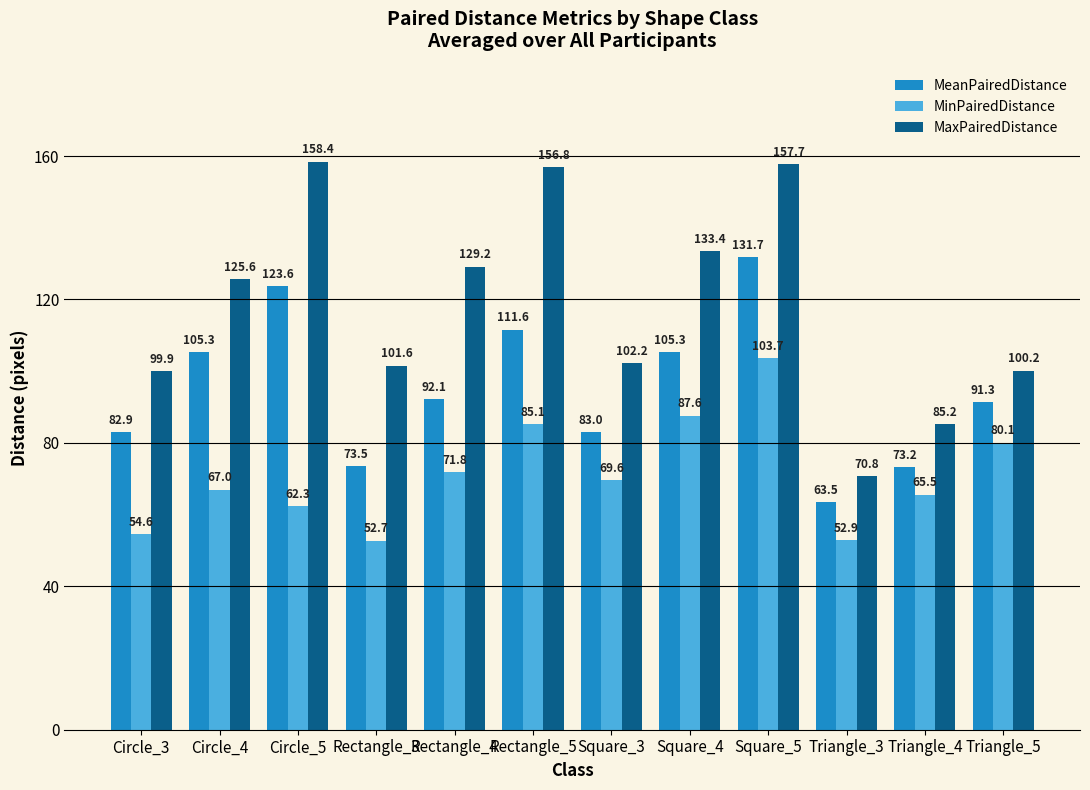

The MinPairedDistance series shows 171.3 at Square_5. True or false?

False